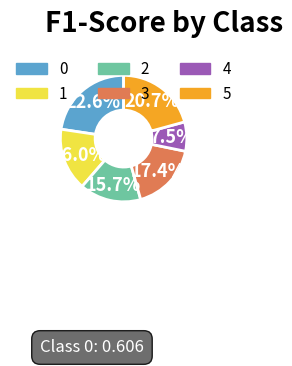

The 3 slice represents 17% of the pie. True or false?

True